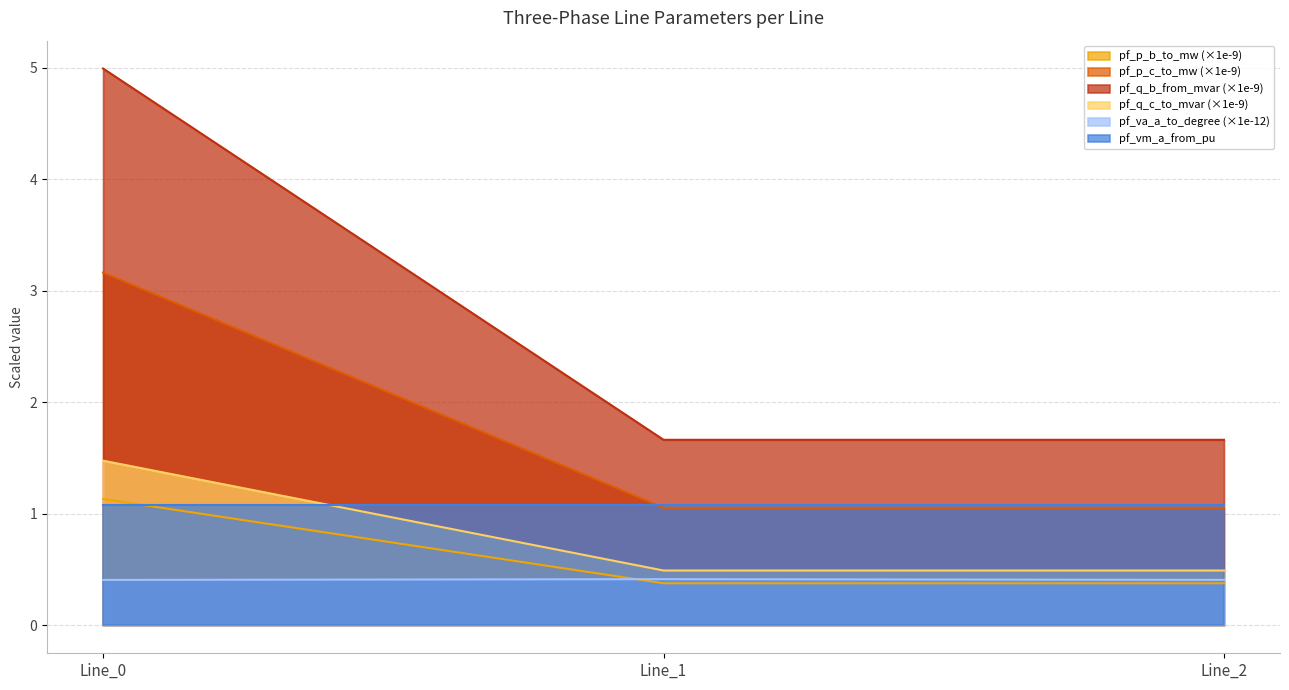

What is the total value across all series at Line_0?

12.3